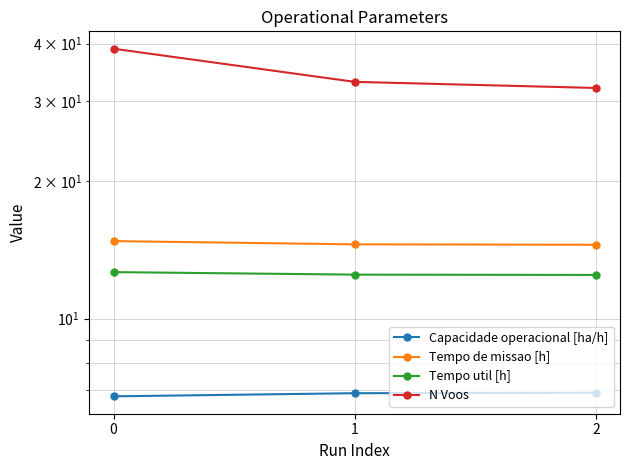

At how many categories does at least one series exceed 19?

3